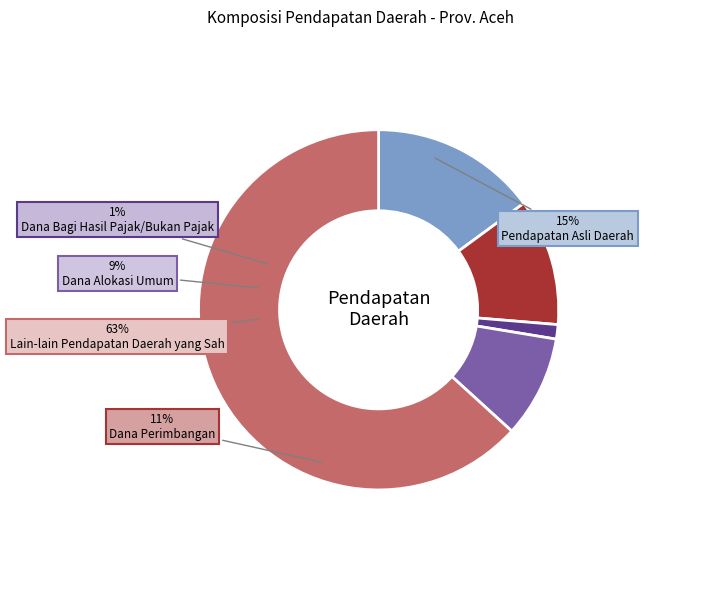

What percentage is the Dana Bagi Hasil Pajak/Bukan Pajak slice, to the nearest percent?

1%